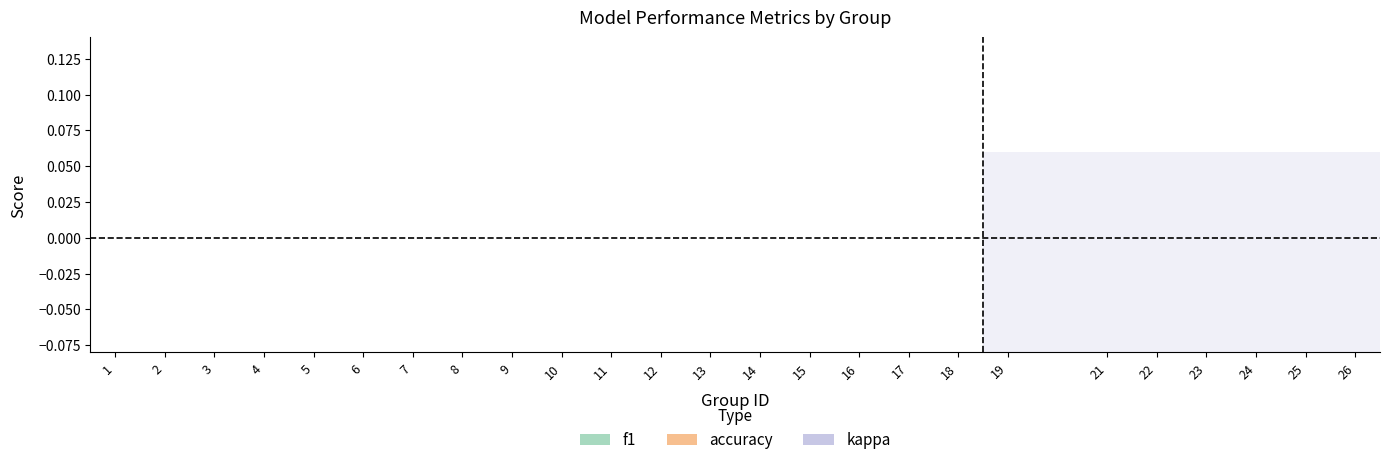

Which has a higher value, 4 or 1?

4